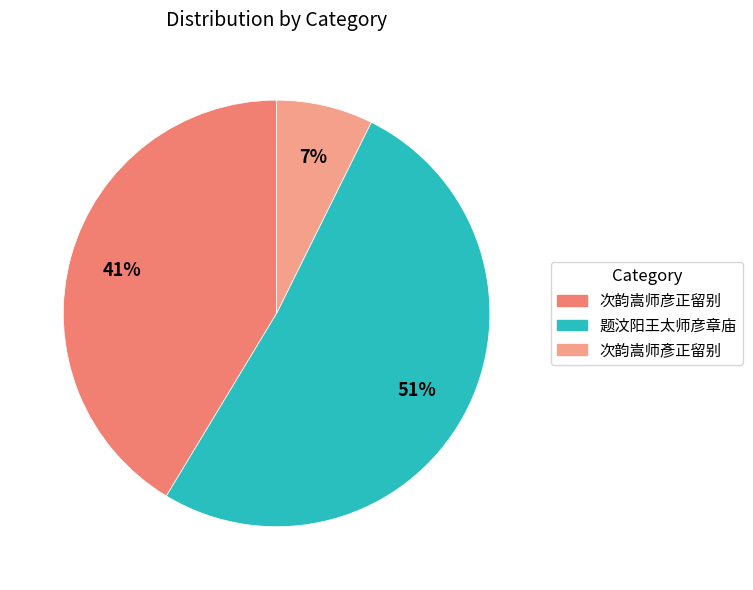

Rank the categories by value from highest to lowest.

题汶阳王太师彦章庙, 次韵嵩师彦正留别, 次韵嵩师彥正留别